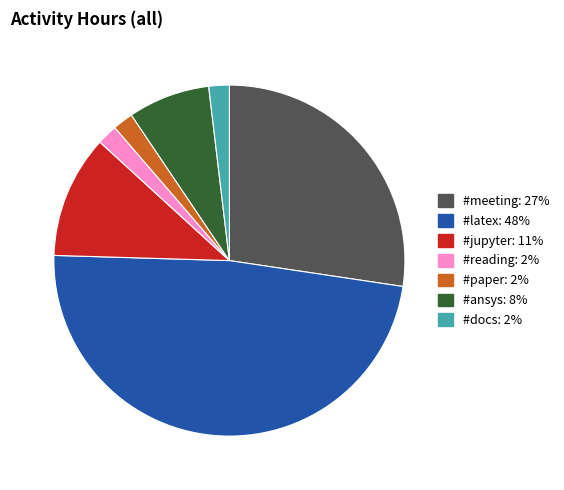

What is the ratio of the value at #latex to the value at #meeting?

1.8